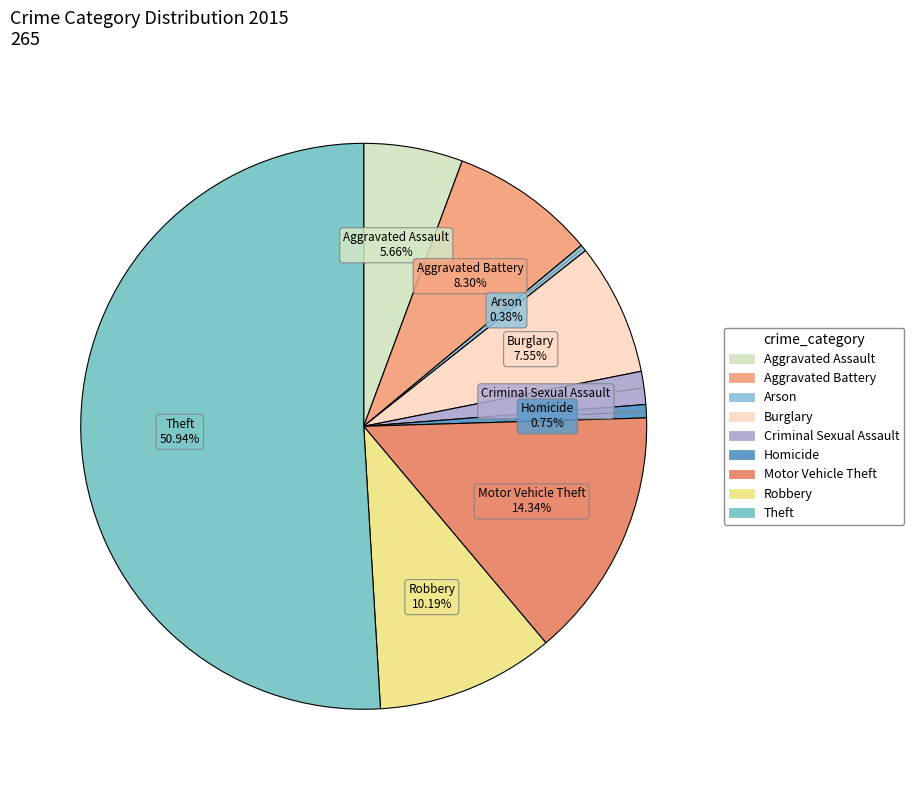

True or false: Robbery accounts for 10% of the total.

True